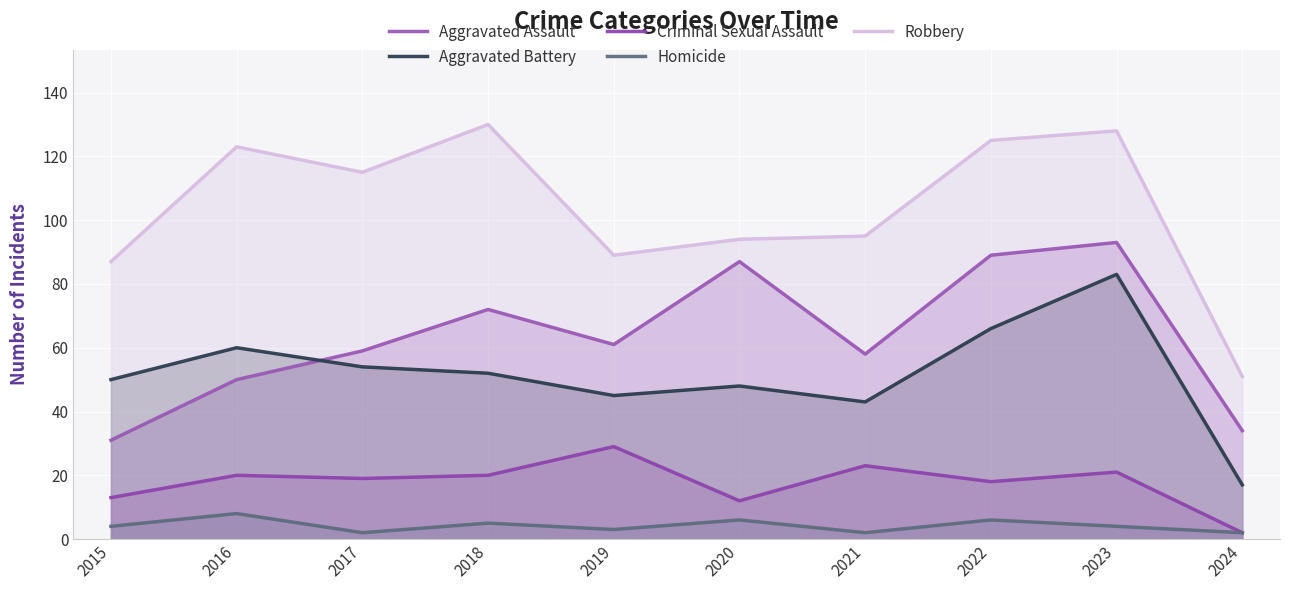

How many interior local peaks does the Robbery series have?

3